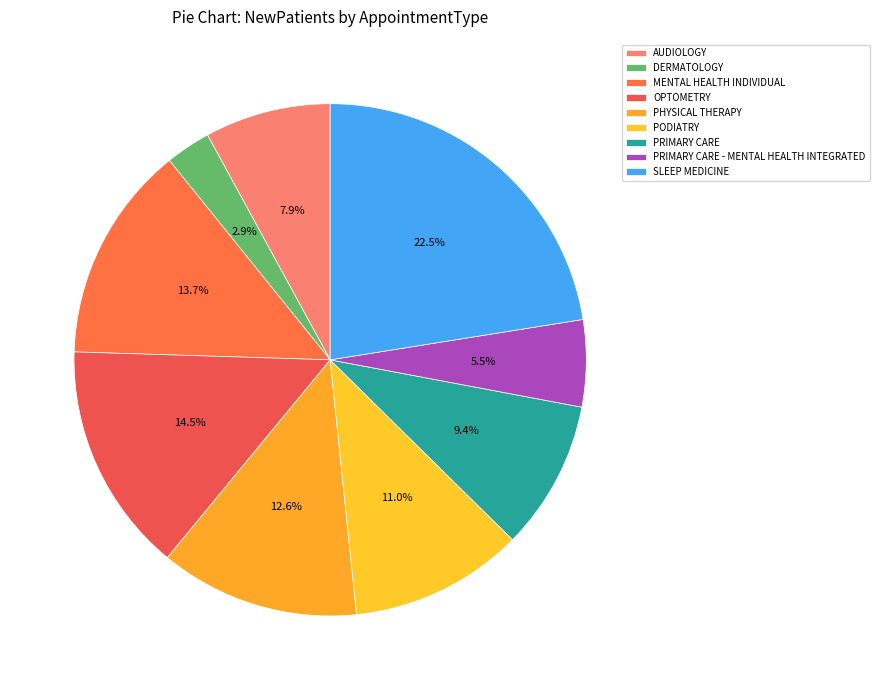

The PRIMARY CARE - MENTAL HEALTH INTEGRATED slice represents 19% of the pie. True or false?

False